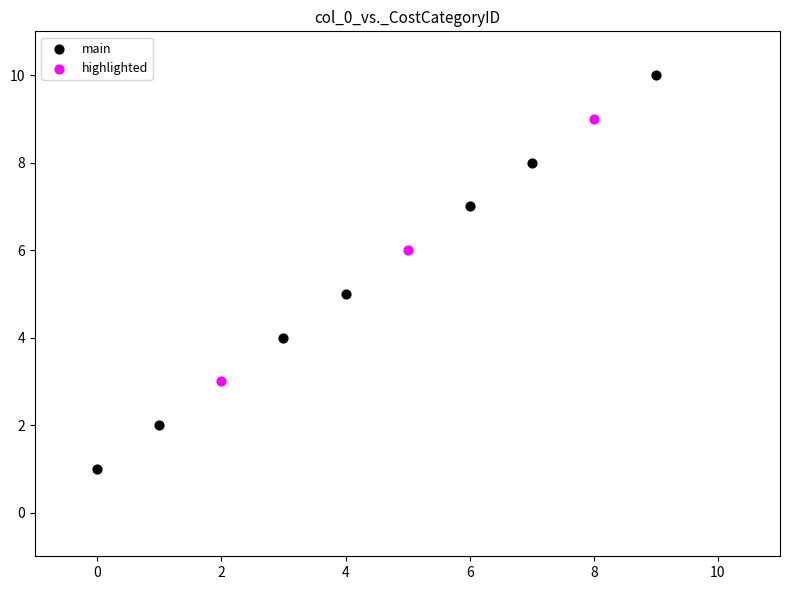

What are all the series names shown in the legend?

main, highlighted